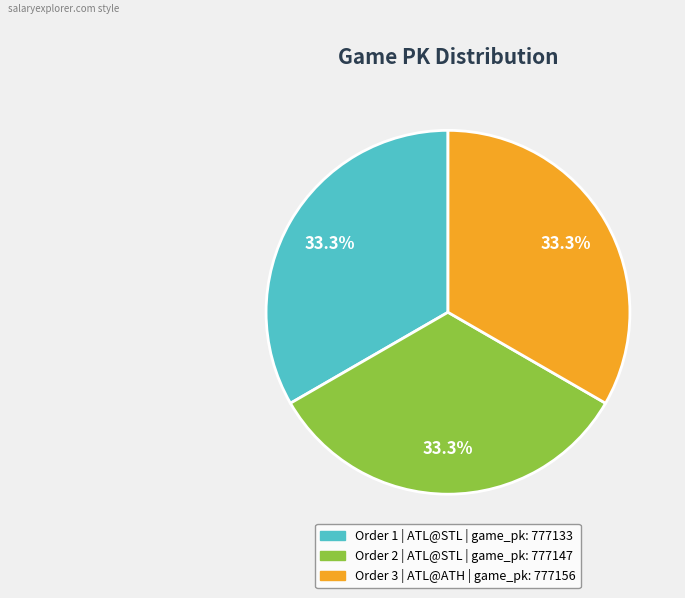

Is there a majority slice in this chart?

No